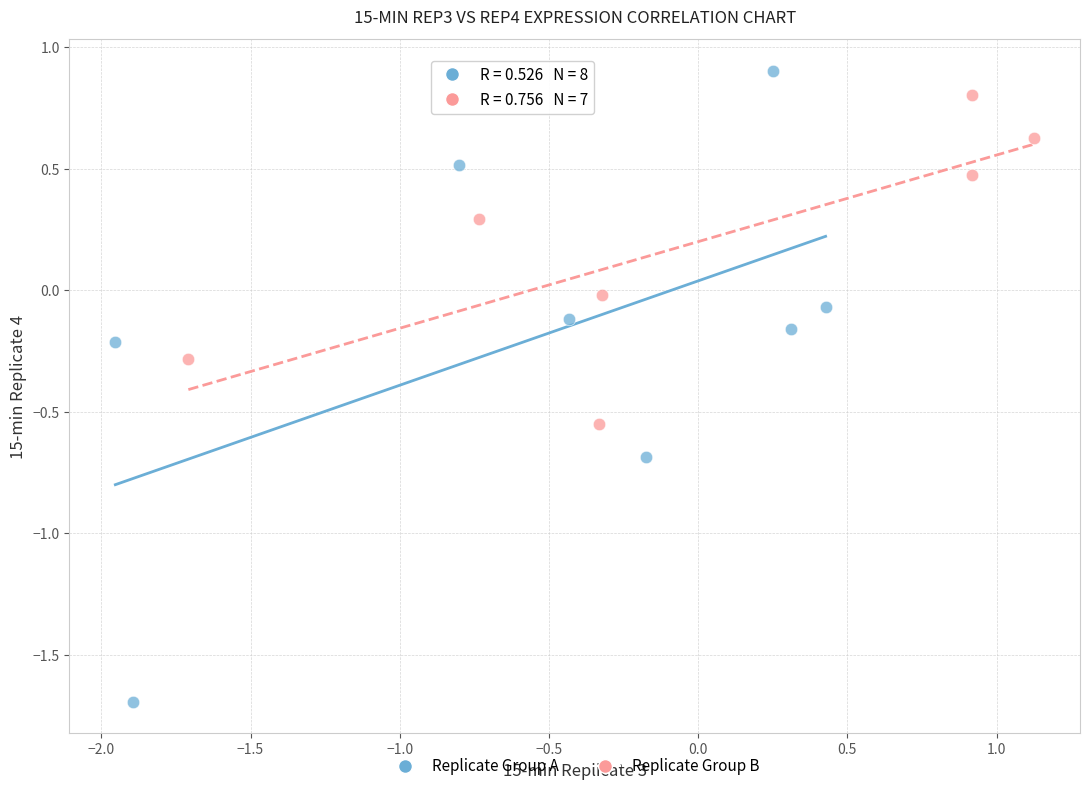

What are all the series names shown in the legend?

Replicate Group A, Replicate Group B